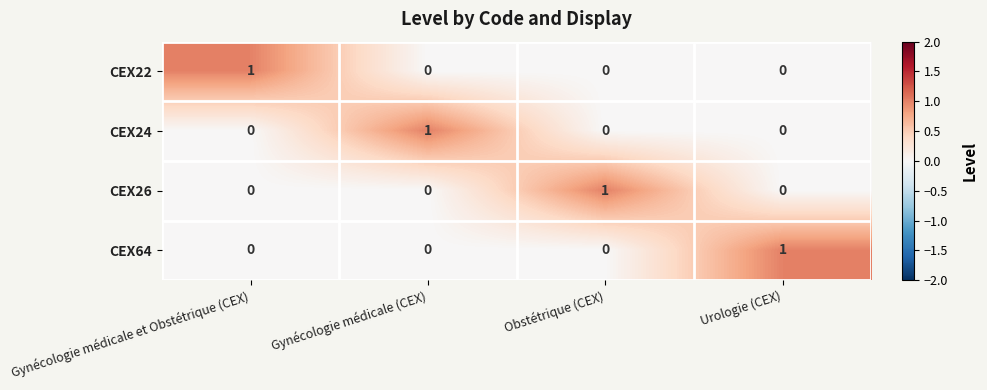

Count the number of categories in the chart.

4